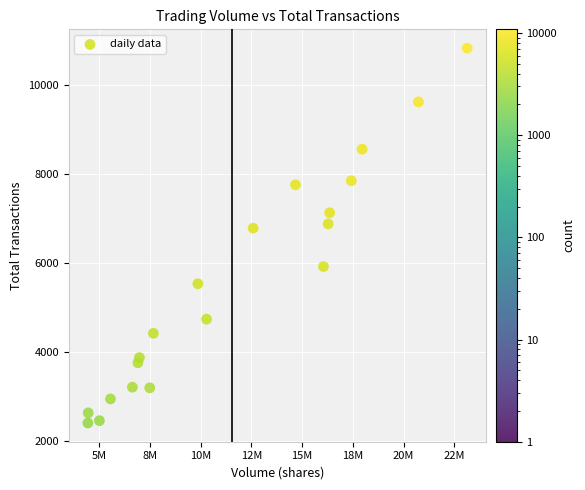

What is the range of Y values (max minus min)?

8431